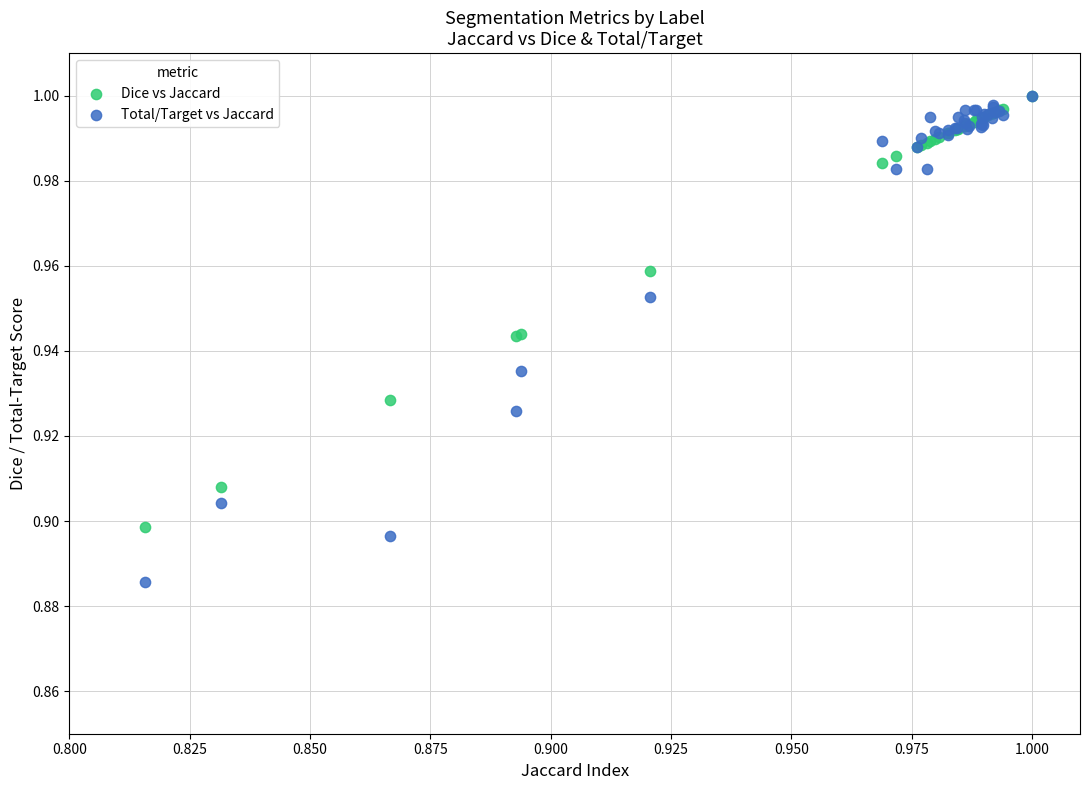

Which series reaches the minimum Y coordinate?

Total/Target vs Jaccard